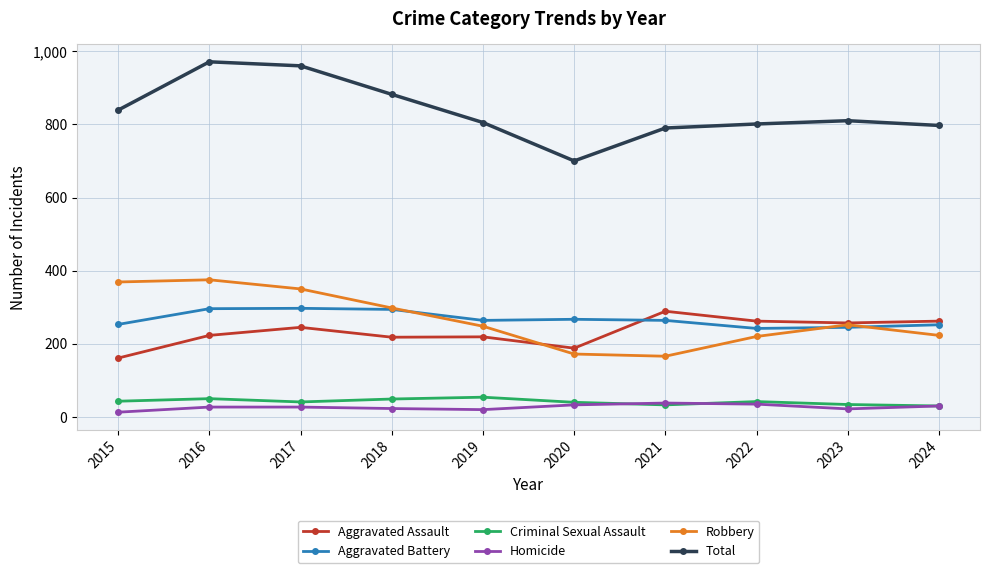

At which label is Total closest to 835?

2015